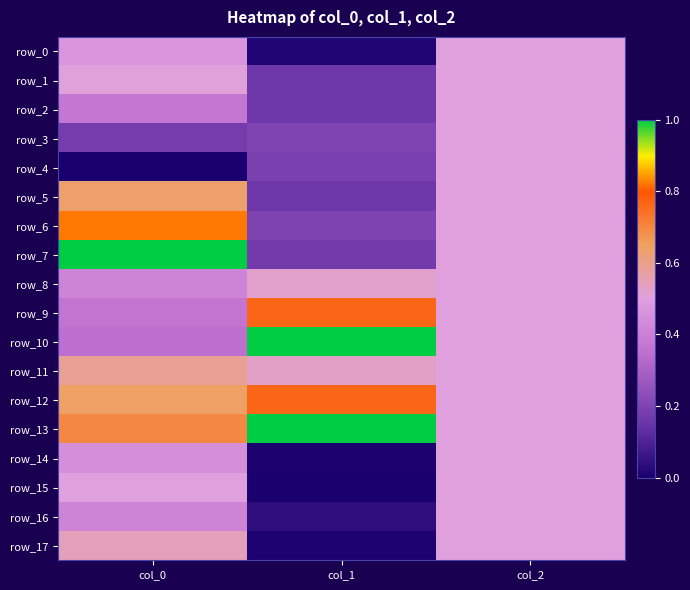

Between col_0 and col_2, which is larger?

col_2